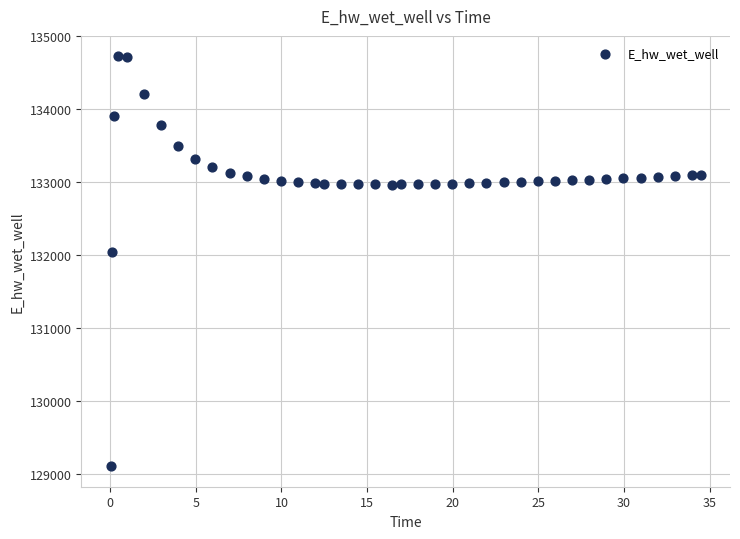

What Y value in the scatter plot is closest to 131914?

132037.1